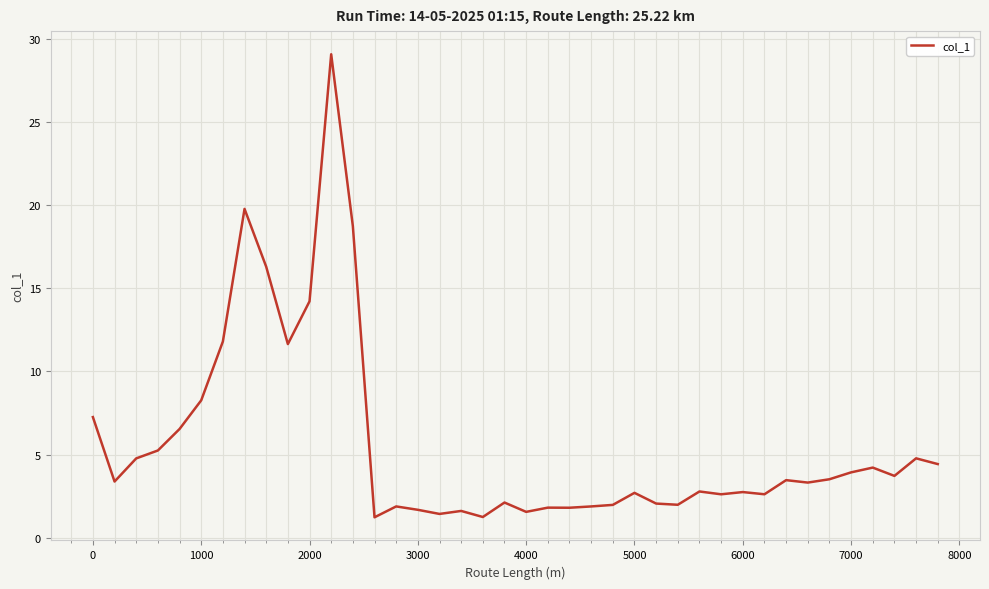

What is the difference between the maximum and minimum values?

27.8